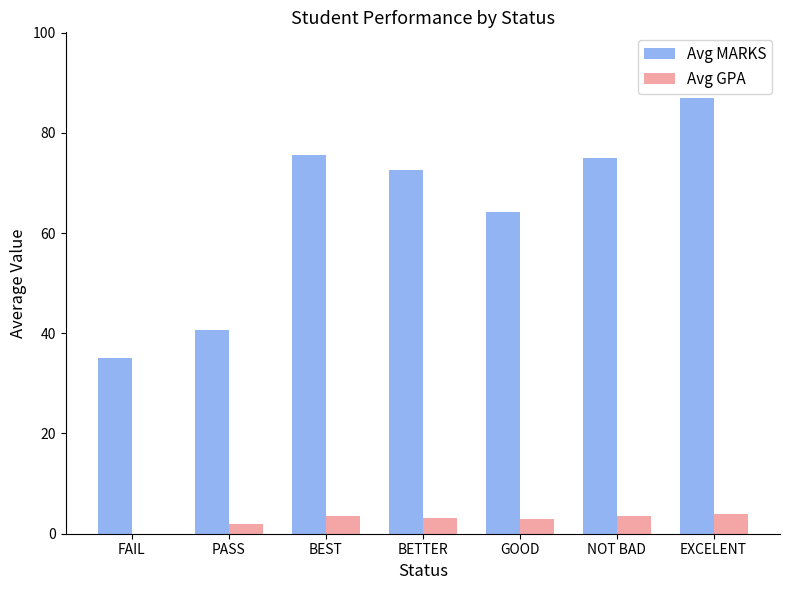

The Avg MARKS series shows 44.9 at BEST. True or false?

False